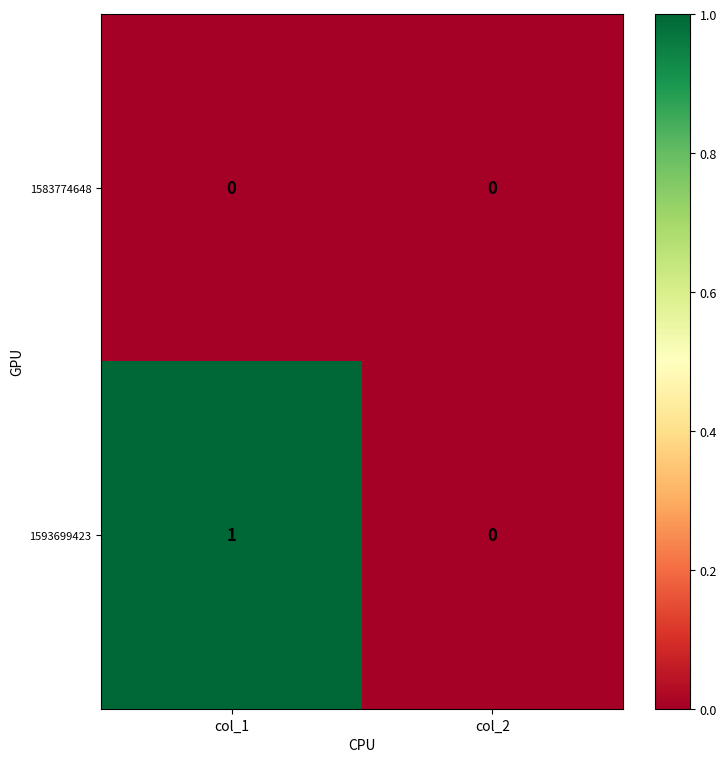

What is the total value across all series at col_1?

1